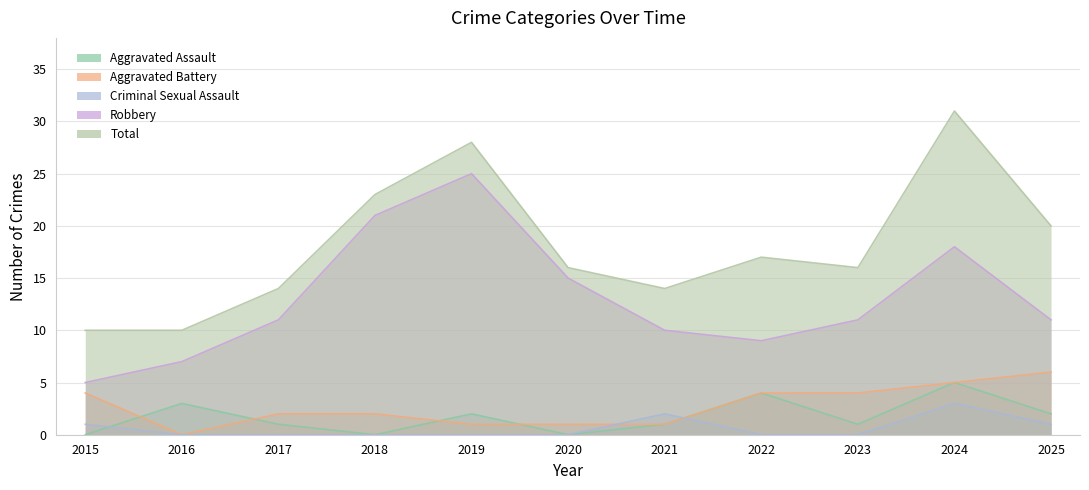

Which series has the largest total across all categories?

Total